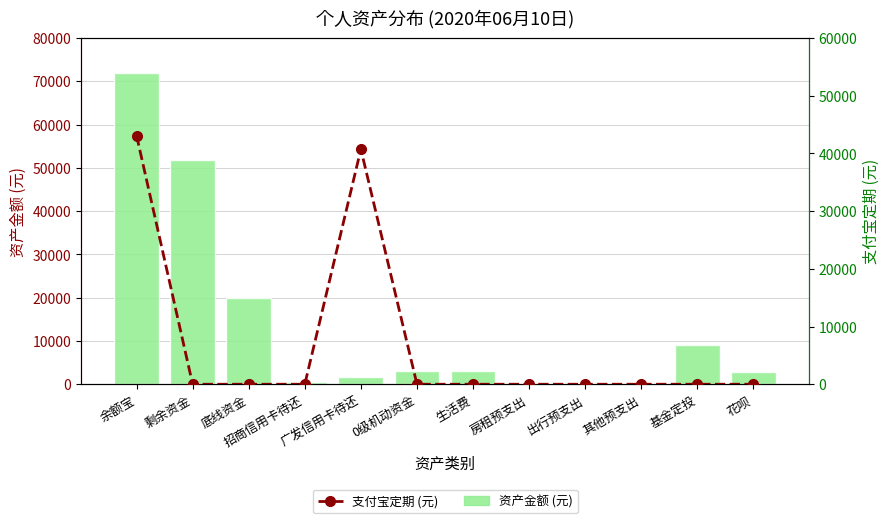

What is the approximate value of 资产金额 (元) at 基金定投?

9000.0